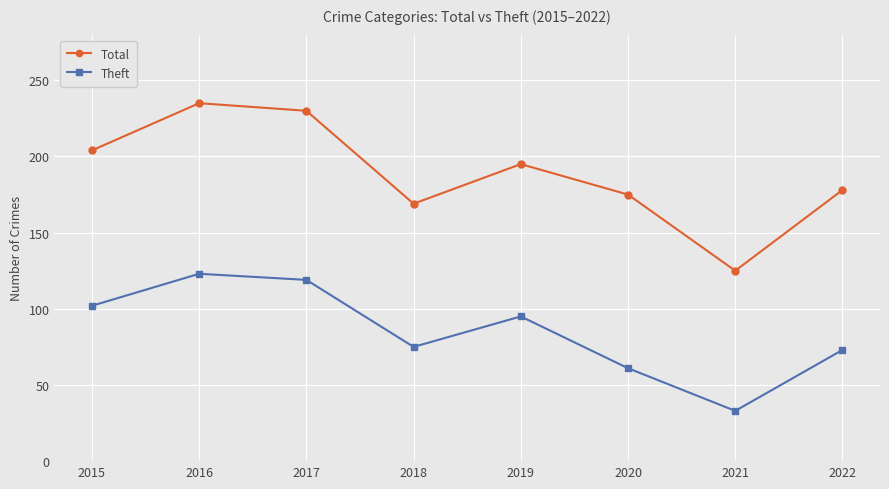

Is it true that Theft equals 99 at 2020?

False